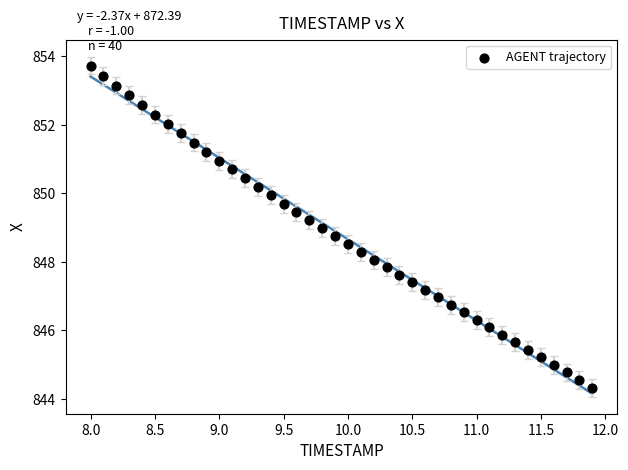

What is the range of X values (max minus min)?

3.9